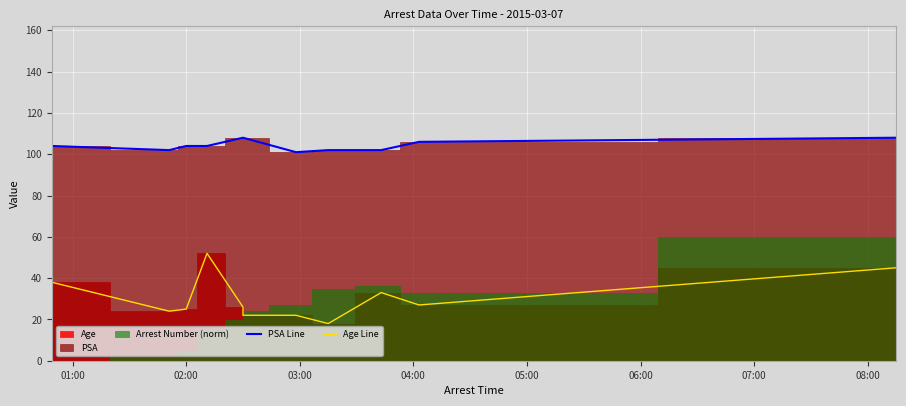

Where is the first local minimum for PSA Line?

02:00